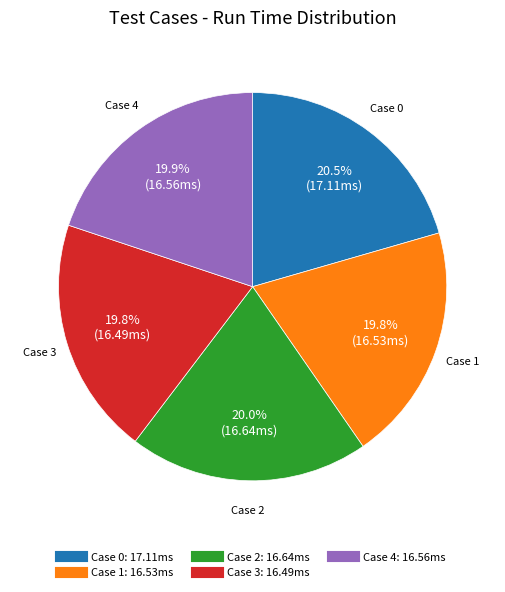

How many segments does this pie chart have?

5